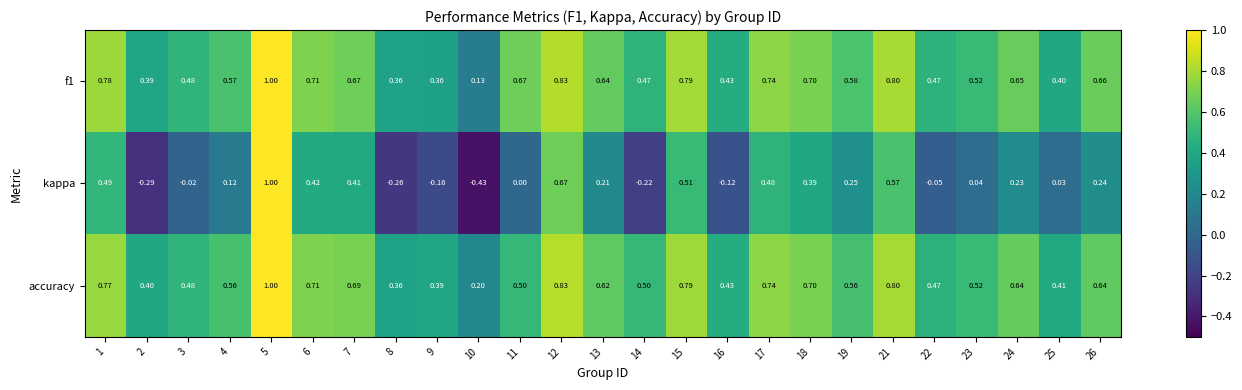

How many series are shown in this chart?

3